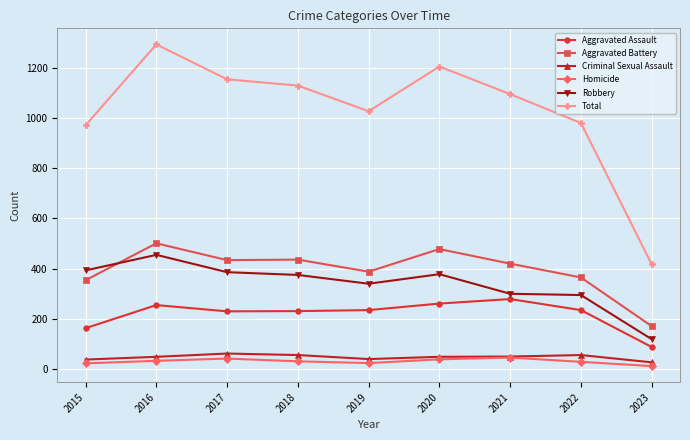

How many series are shown in this chart?

6